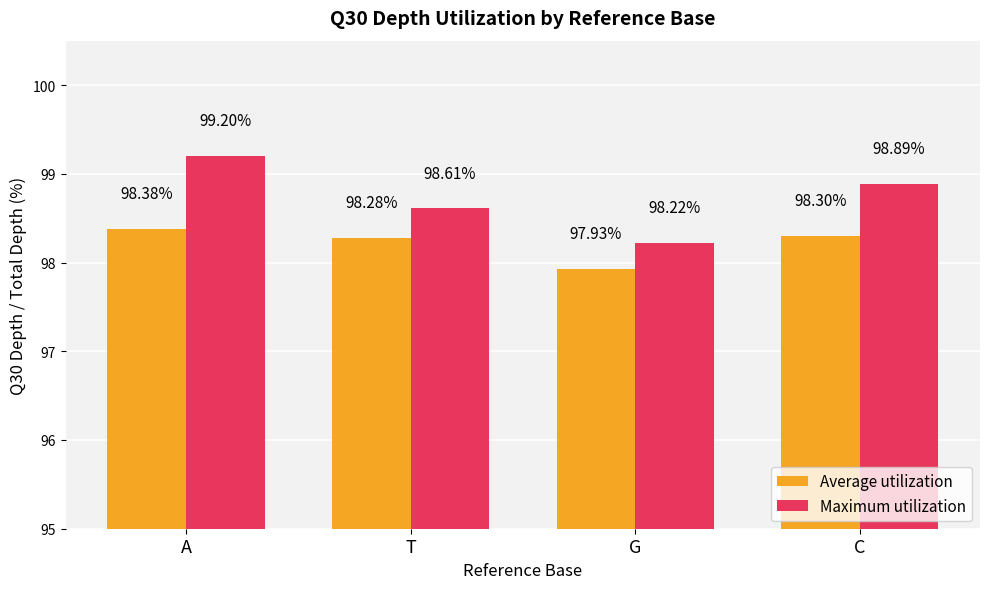

Rank the categories by Average utilization value from highest to lowest.

A, C, T, G